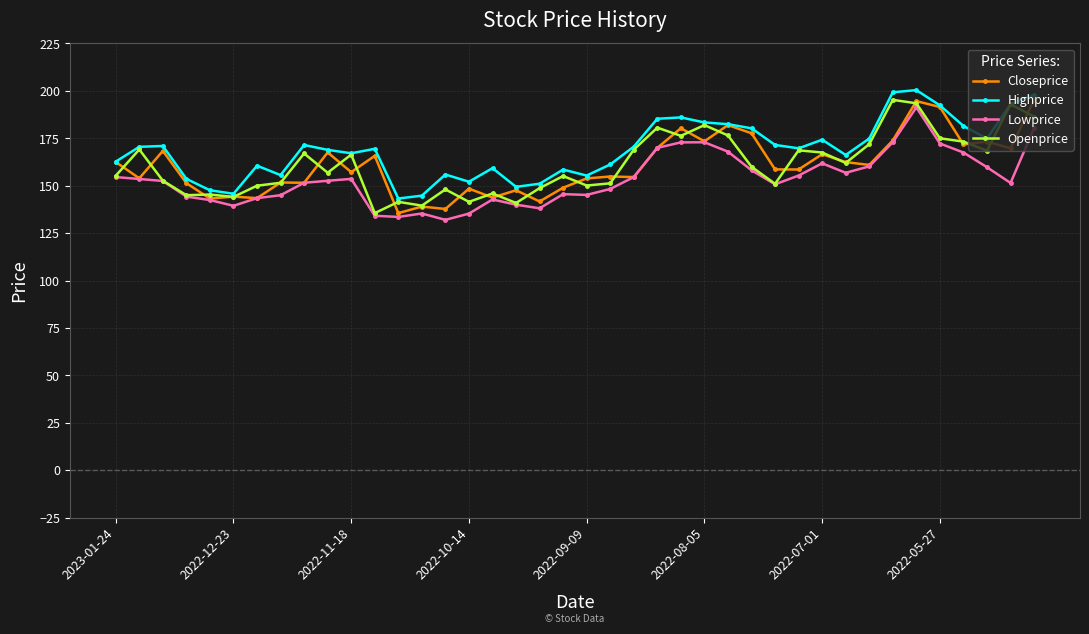

True or false: Lowprice and Highprice intersect in this chart.

False